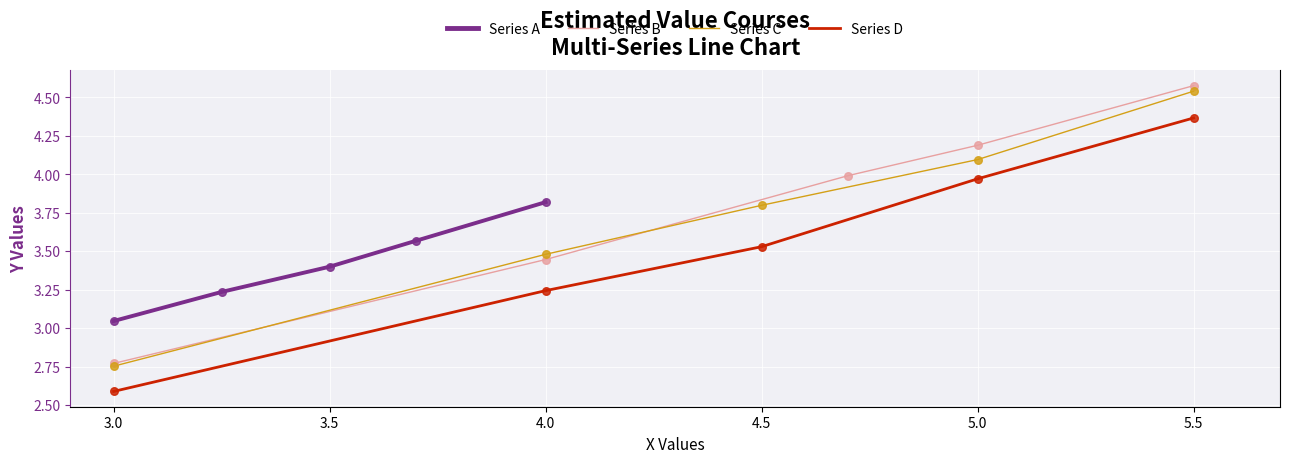

Which series contains the lowest Y value?

Series D